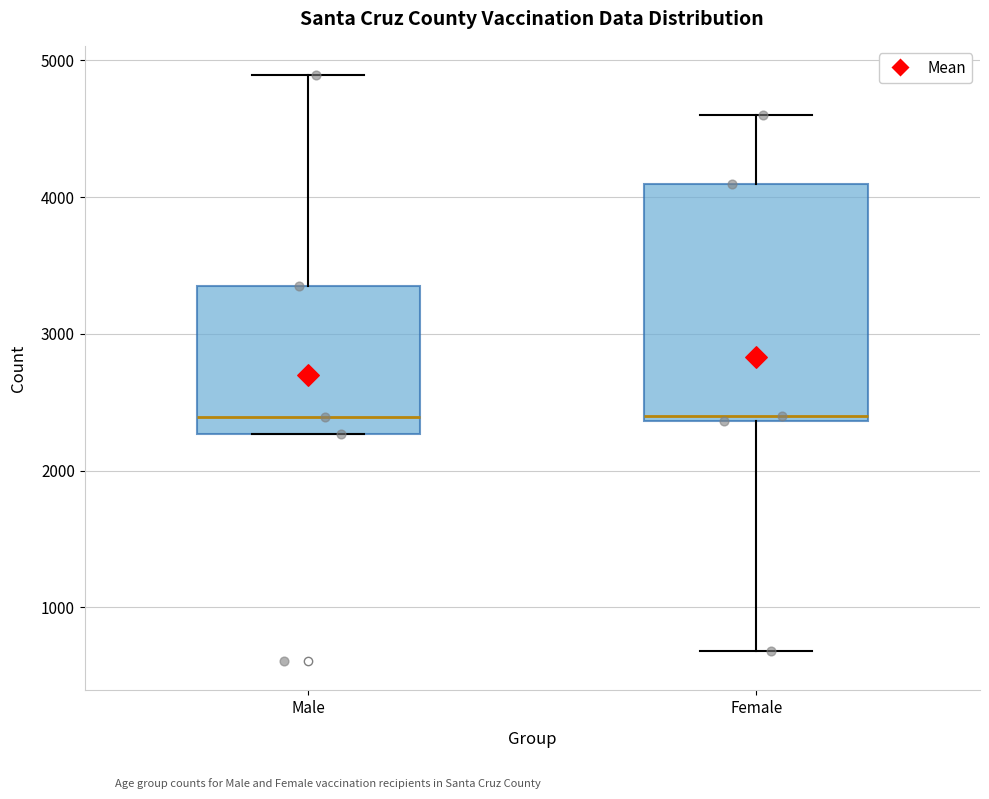

Comparing the boxes themselves (not the whiskers), which one is the tallest?

Female